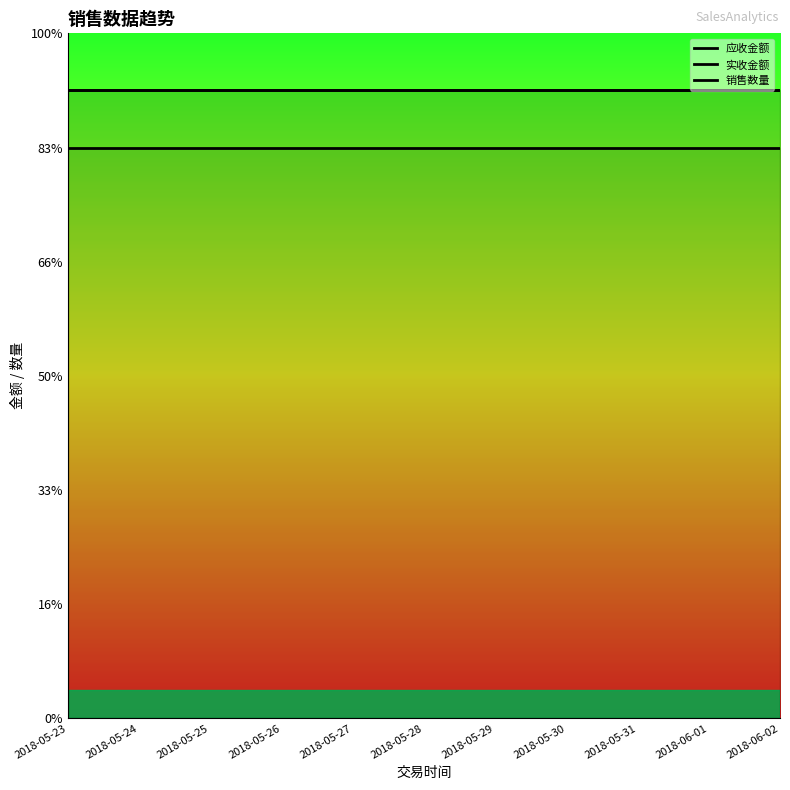

Between 2018-06-01 and 2018-05-30, which is larger?

2018-06-01